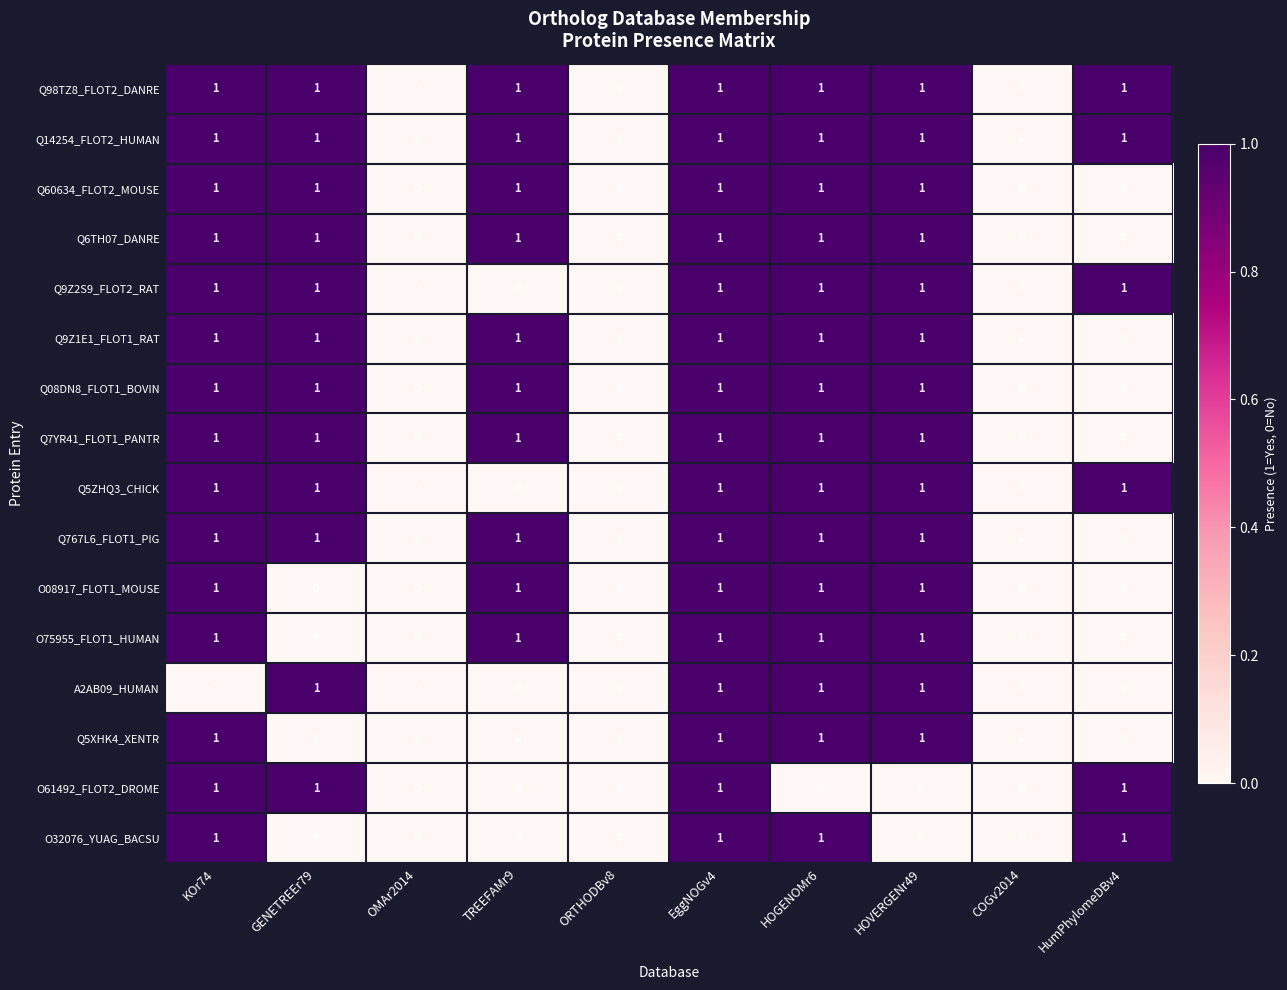

True or false: Q08DN8_FLOT1_BOVIN has a value of 1 at TREEFAMr9.

True